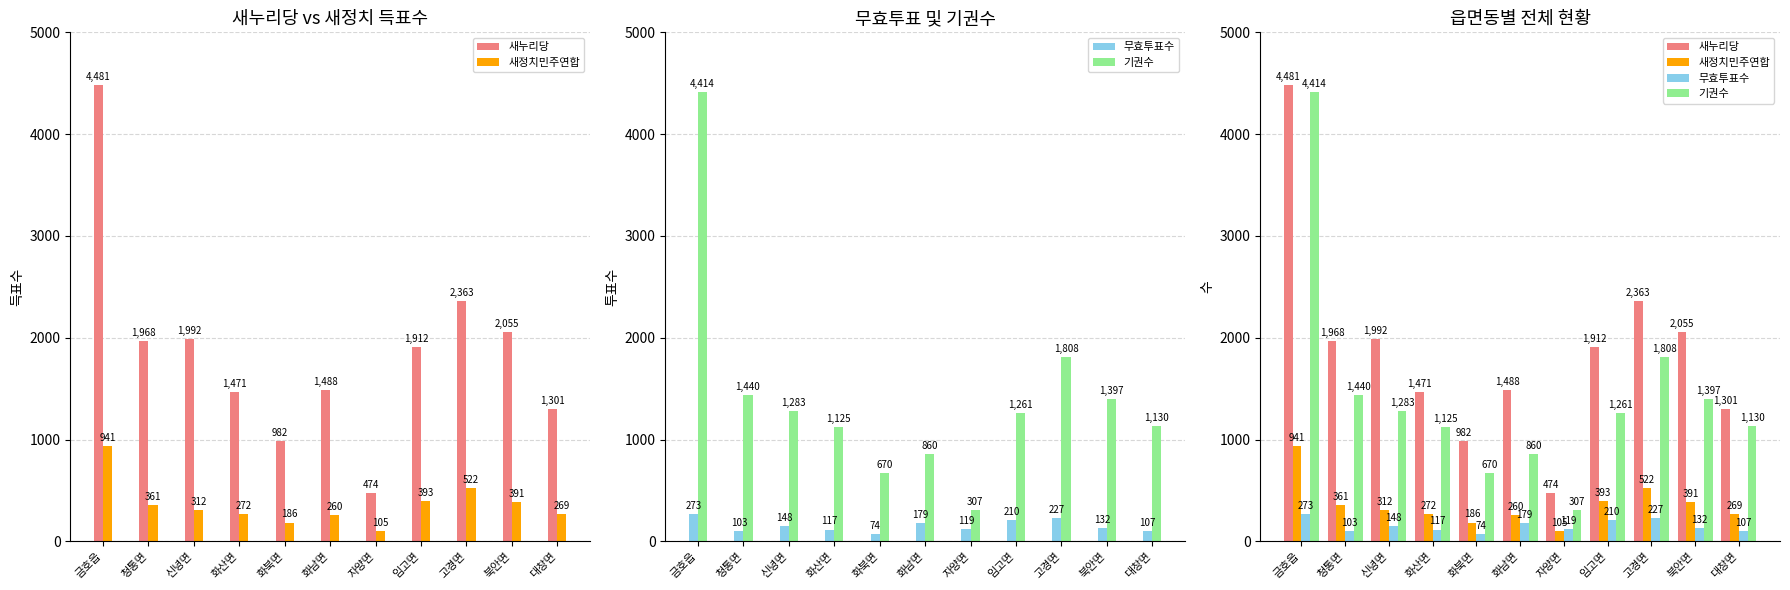

Reading right to left, transcribe all the data shown in this chart.

새누리당: 대창면=1301	북안면=2055	고경면=2363	임고면=1912	자양면=474	화남면=1488	화북면=982	화산면=1471	신녕면=1992	청통면=1968	금호읍=4481
새정치민주연합: 대창면=269	북안면=391	고경면=522	임고면=393	자양면=105	화남면=260	화북면=186	화산면=272	신녕면=312	청통면=361	금호읍=941
무효투표수: 대창면=107	북안면=132	고경면=227	임고면=210	자양면=119	화남면=179	화북면=74	화산면=117	신녕면=148	청통면=103	금호읍=273
기권수: 대창면=1130	북안면=1397	고경면=1808	임고면=1261	자양면=307	화남면=860	화북면=670	화산면=1125	신녕면=1283	청통면=1440	금호읍=4414